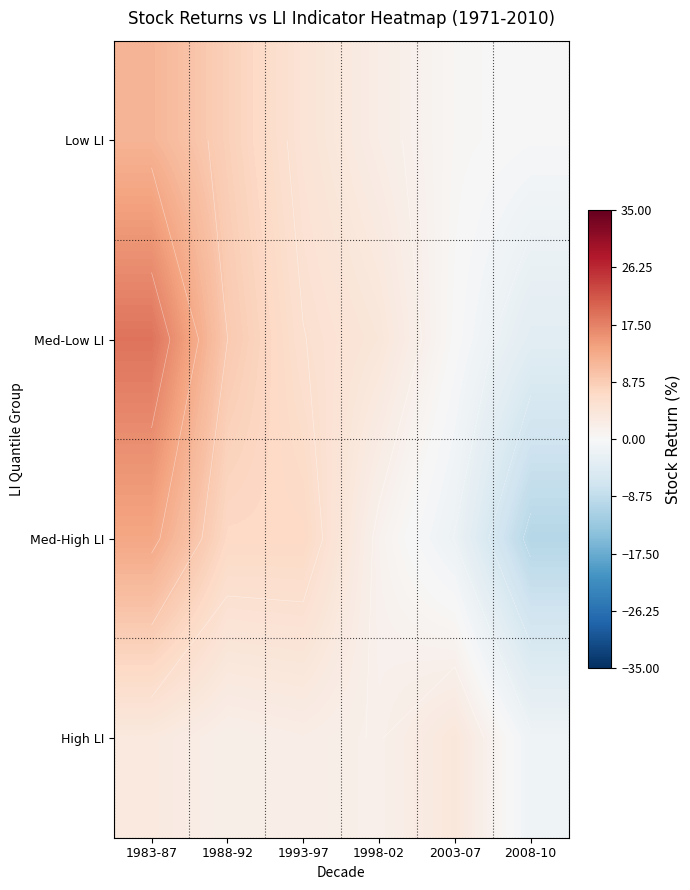

What is the average value of the High LI series?

2.0